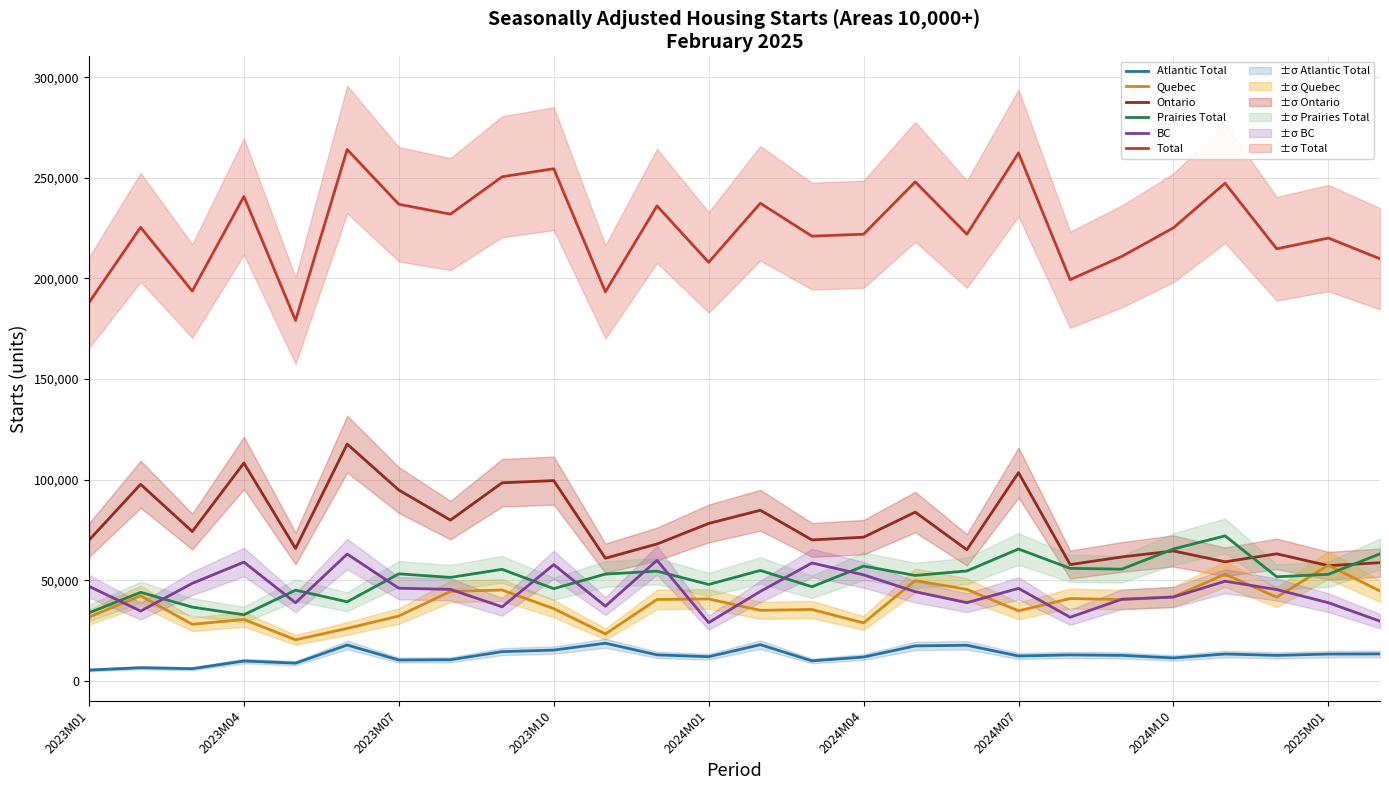

How many interior local valleys does the BC series have?

7